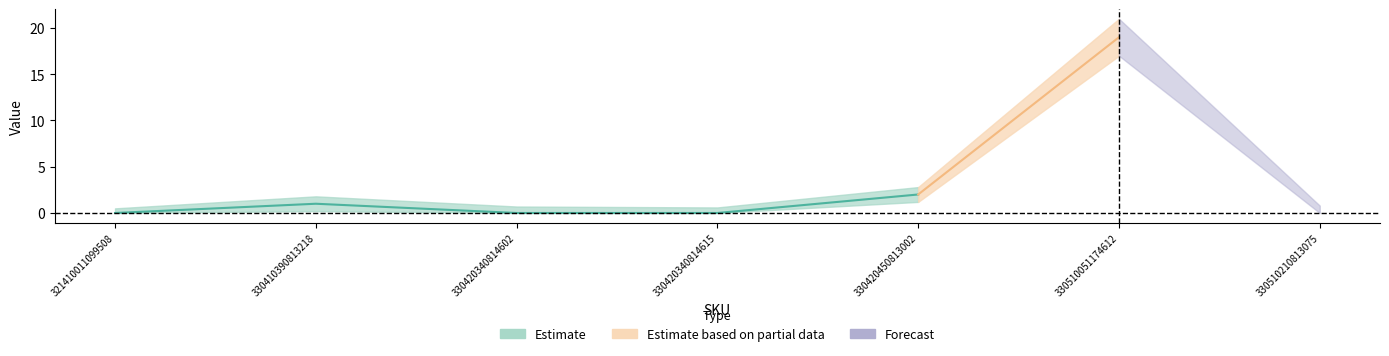

What is the spread (max minus min) of values at 330420450813002?

1.6